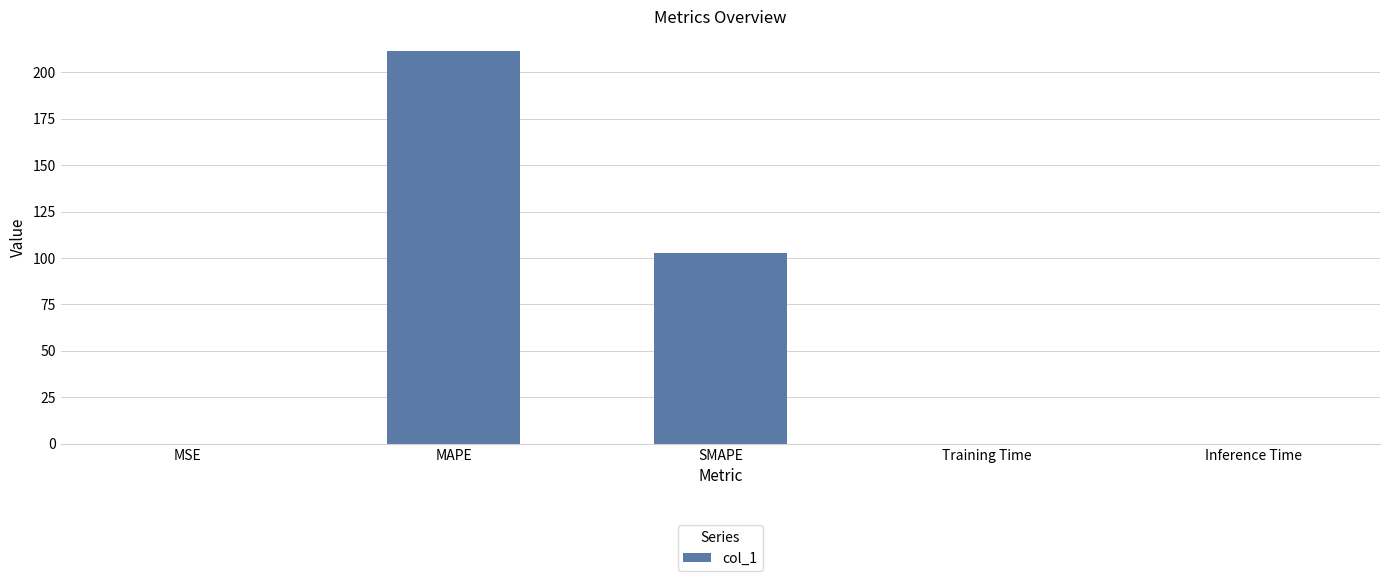

Are the bars horizontal?

No